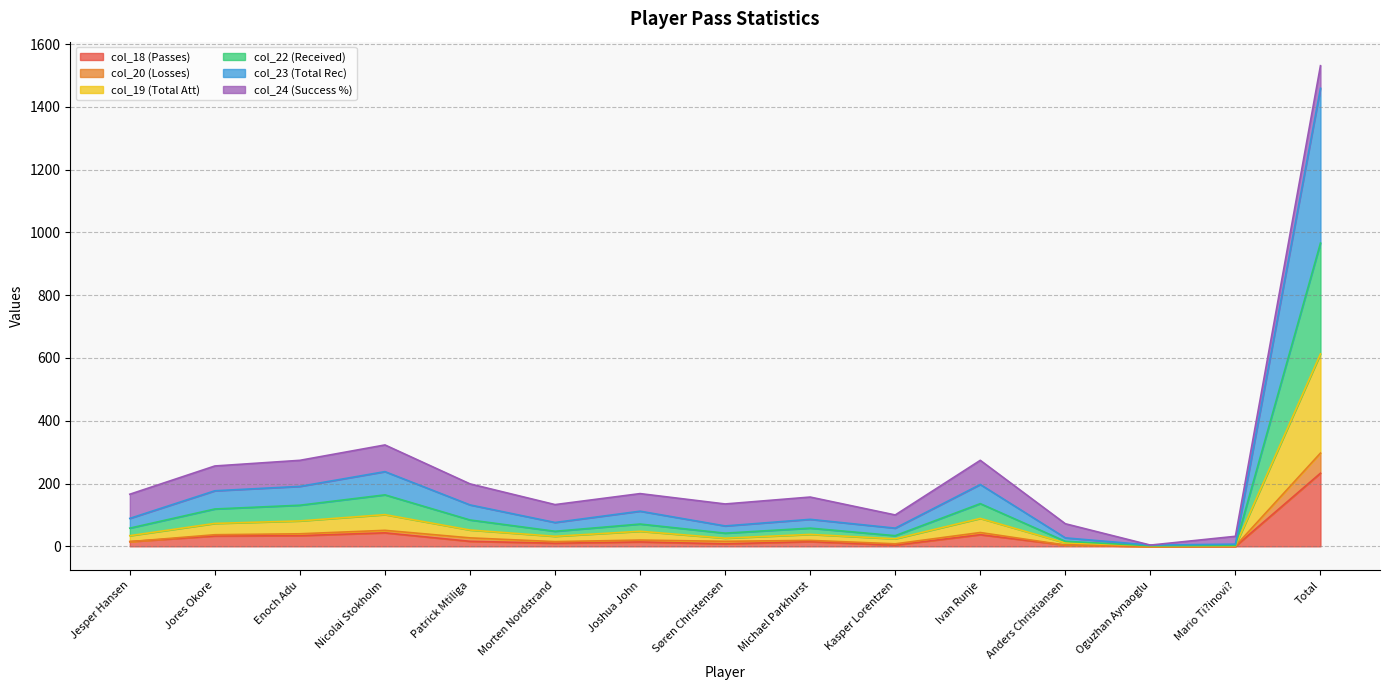

Between Nicolai Stokholm and Oguzhan Aynaoglu, which is larger?

Nicolai Stokholm